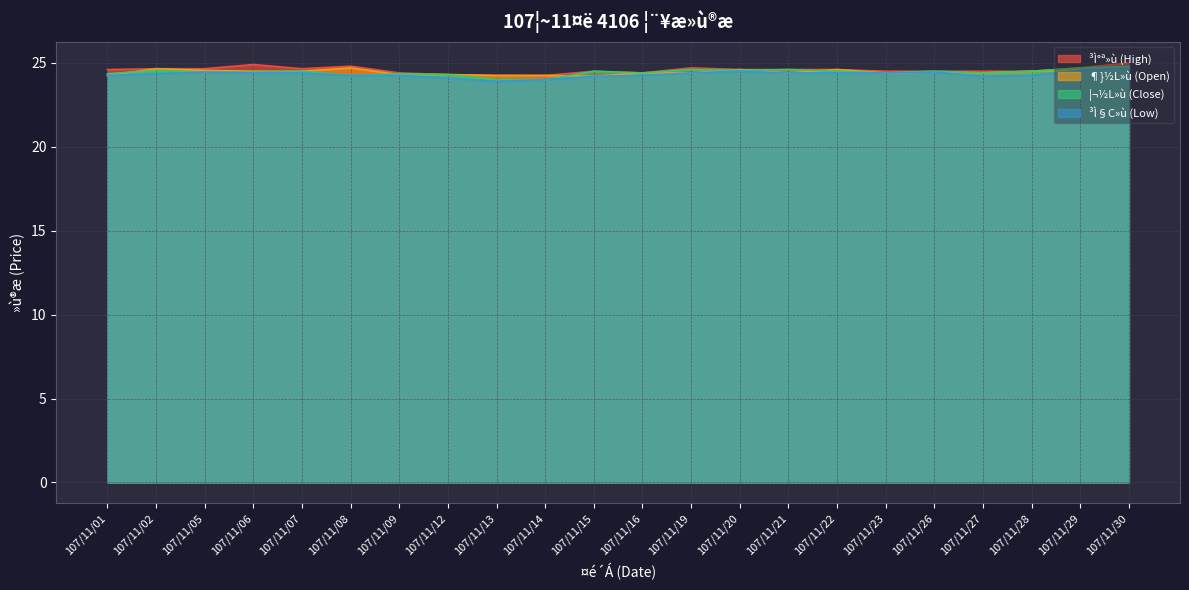

Reading left to right, transcribe all the data shown in this chart.

³Ì°ª»ù (High): 107/11/01=24.6	107/11/02=24.6	107/11/05=24.6	107/11/06=24.9	107/11/07=24.6	107/11/08=24.8	107/11/09=24.4	107/11/12=24.3	107/11/13=24.2	107/11/14=24.2	107/11/15=24.5	107/11/16=24.4	107/11/19=24.7	107/11/20=24.6	107/11/21=24.6	107/11/22=24.6	107/11/23=24.5	107/11/26=24.5	107/11/27=24.5	107/11/28=24.5	107/11/29=24.7	107/11/30=25.0
¶}½L»ù (Open): 107/11/01=24.2	107/11/02=24.6	107/11/05=24.6	107/11/06=24.5	107/11/07=24.5	107/11/08=24.7	107/11/09=24.3	107/11/12=24.3	107/11/13=24.2	107/11/14=24.2	107/11/15=24.2	107/11/16=24.4	107/11/19=24.4	107/11/20=24.6	107/11/21=24.4	107/11/22=24.6	107/11/23=24.4	107/11/26=24.4	107/11/27=24.4	107/11/28=24.5	107/11/29=24.6	107/11/30=24.7
¦¬½L»ù (Close): 107/11/01=24.4	107/11/02=24.6	107/11/05=24.4	107/11/06=24.4	107/11/07=24.5	107/11/08=24.2	107/11/09=24.4	107/11/12=24.3	107/11/13=24.0	107/11/14=24.0	107/11/15=24.5	107/11/16=24.4	107/11/19=24.6	107/11/20=24.6	107/11/21=24.6	107/11/22=24.5	107/11/23=24.4	107/11/26=24.5	107/11/27=24.4	107/11/28=24.5	107/11/29=24.7	107/11/30=24.8
³Ì§C»ù (Low): 107/11/01=24.2	107/11/02=24.4	107/11/05=24.4	107/11/06=24.4	107/11/07=24.4	107/11/08=24.2	107/11/09=24.2	107/11/12=24.1	107/11/13=23.9	107/11/14=24.0	107/11/15=24.2	107/11/16=24.2	107/11/19=24.4	107/11/20=24.5	107/11/21=24.4	107/11/22=24.4	107/11/23=24.4	107/11/26=24.4	107/11/27=24.2	107/11/28=24.2	107/11/29=24.6	107/11/30=24.7